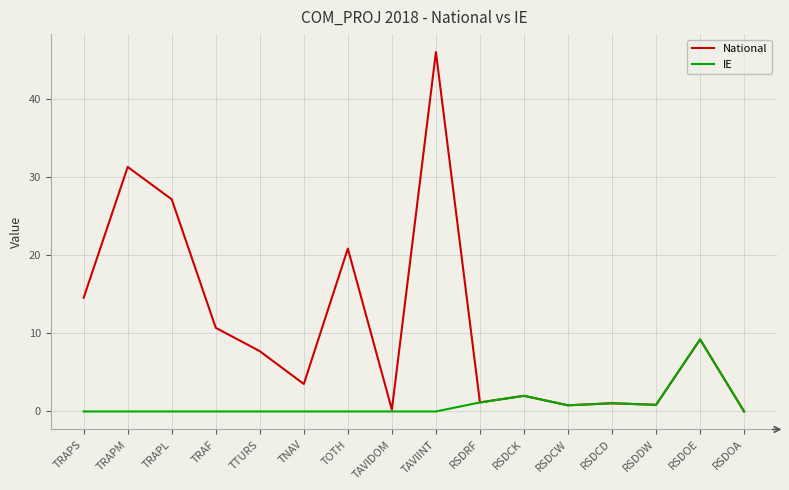

What is the average value of the National series?

11.1